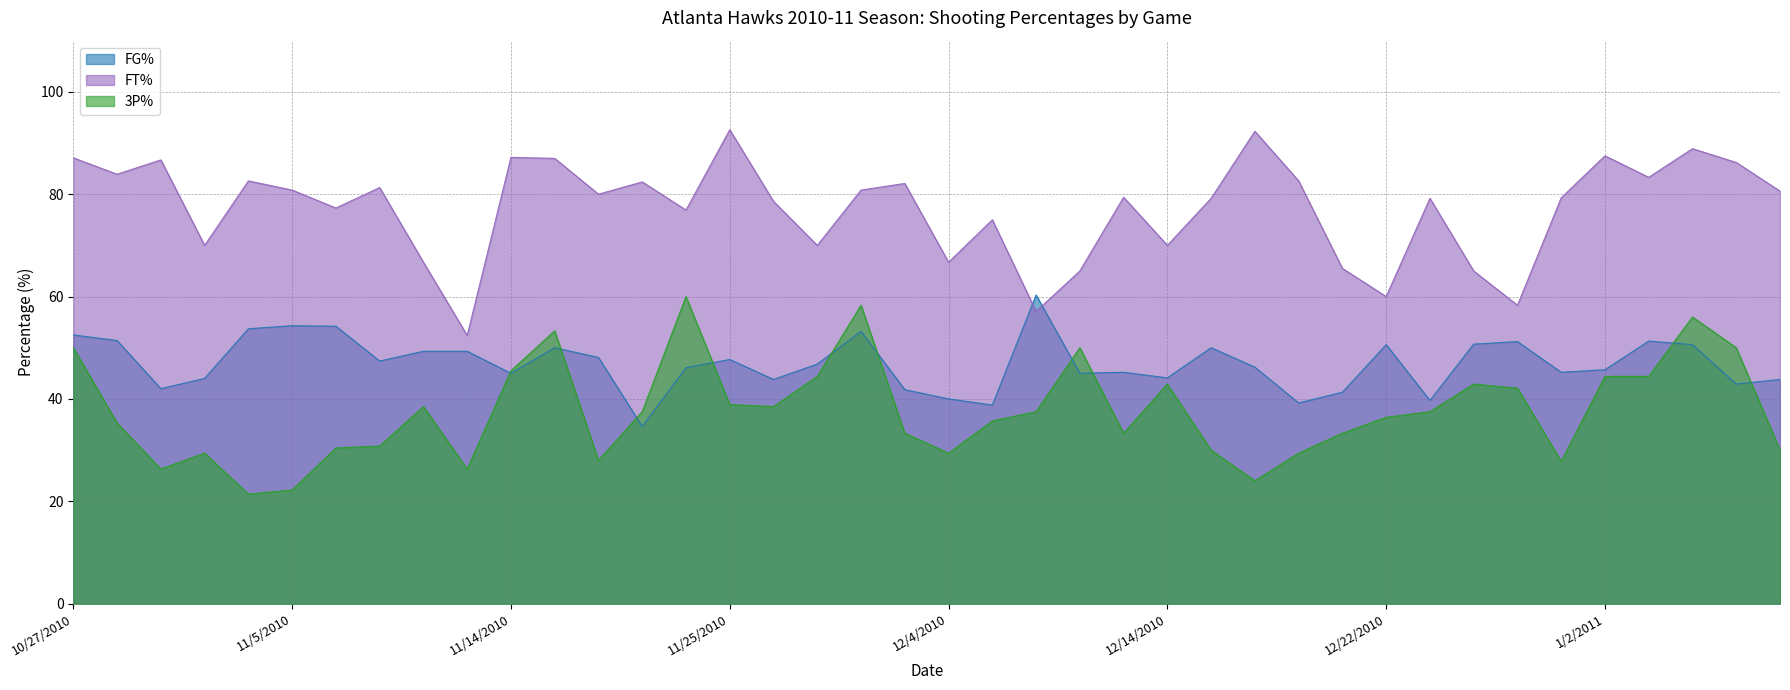

Does the chart display data point markers on the line(s)?

No